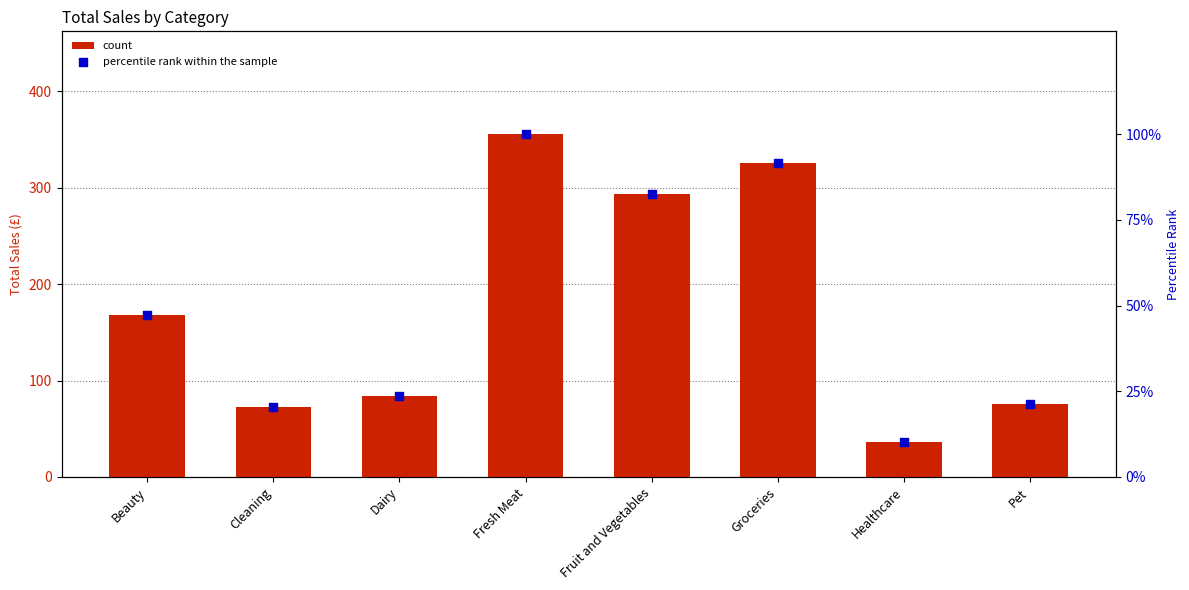

What are all the series names shown in the legend?

count, percentile rank within the sample